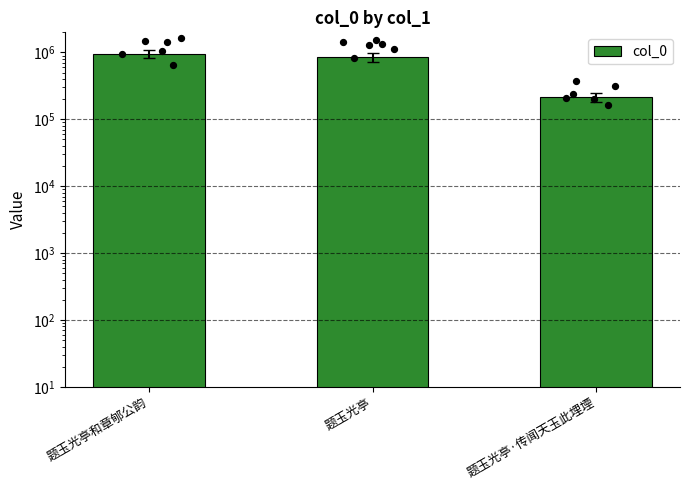

What is the ratio of the value at 题玉光亭 to the value at 题玉光亭·传闻天玉此埋堙?

4.0